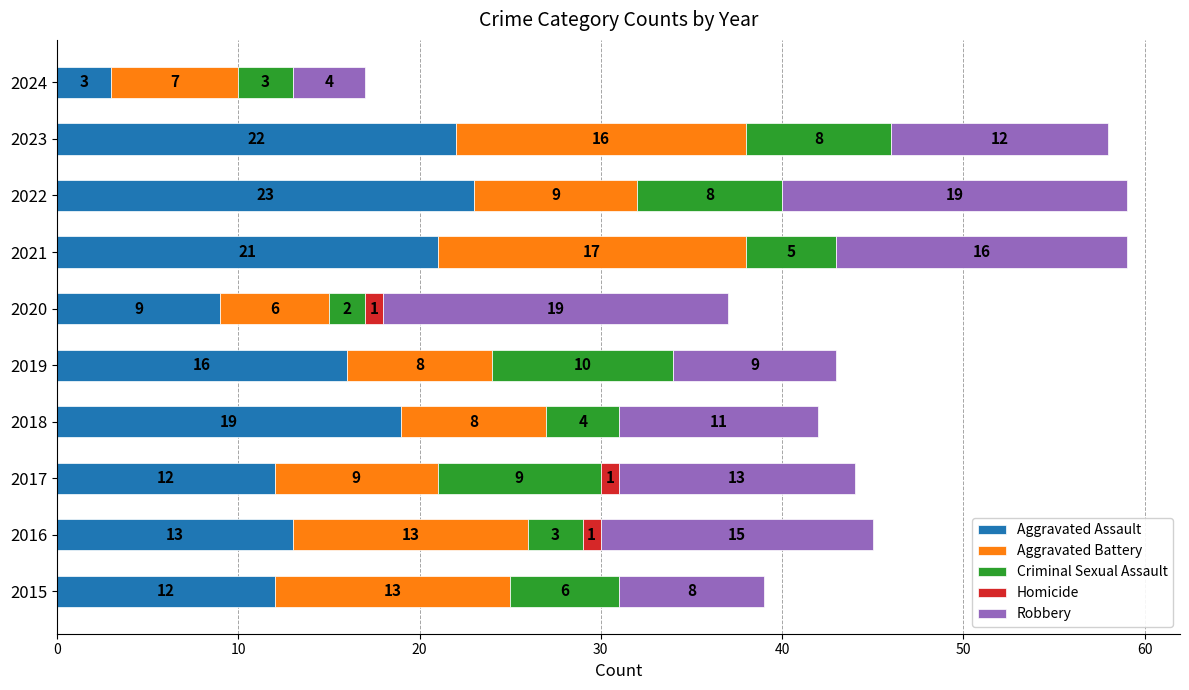

What is the total value across all series at 2024?

17